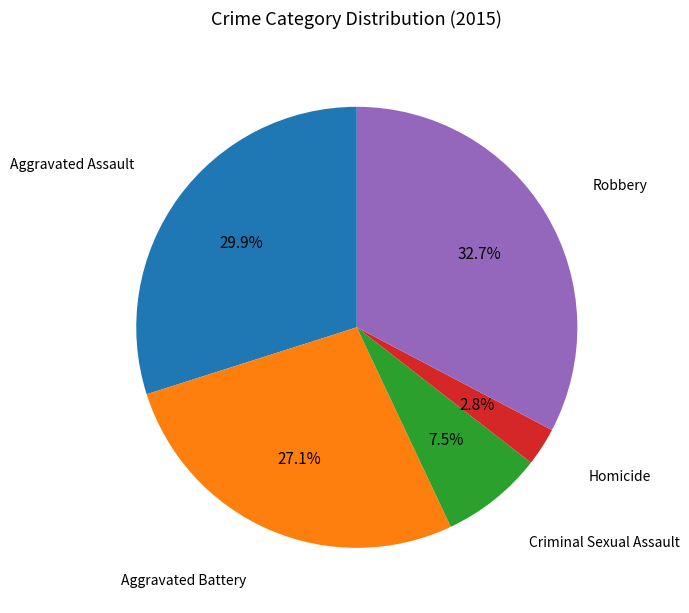

Is there a majority slice in this chart?

No